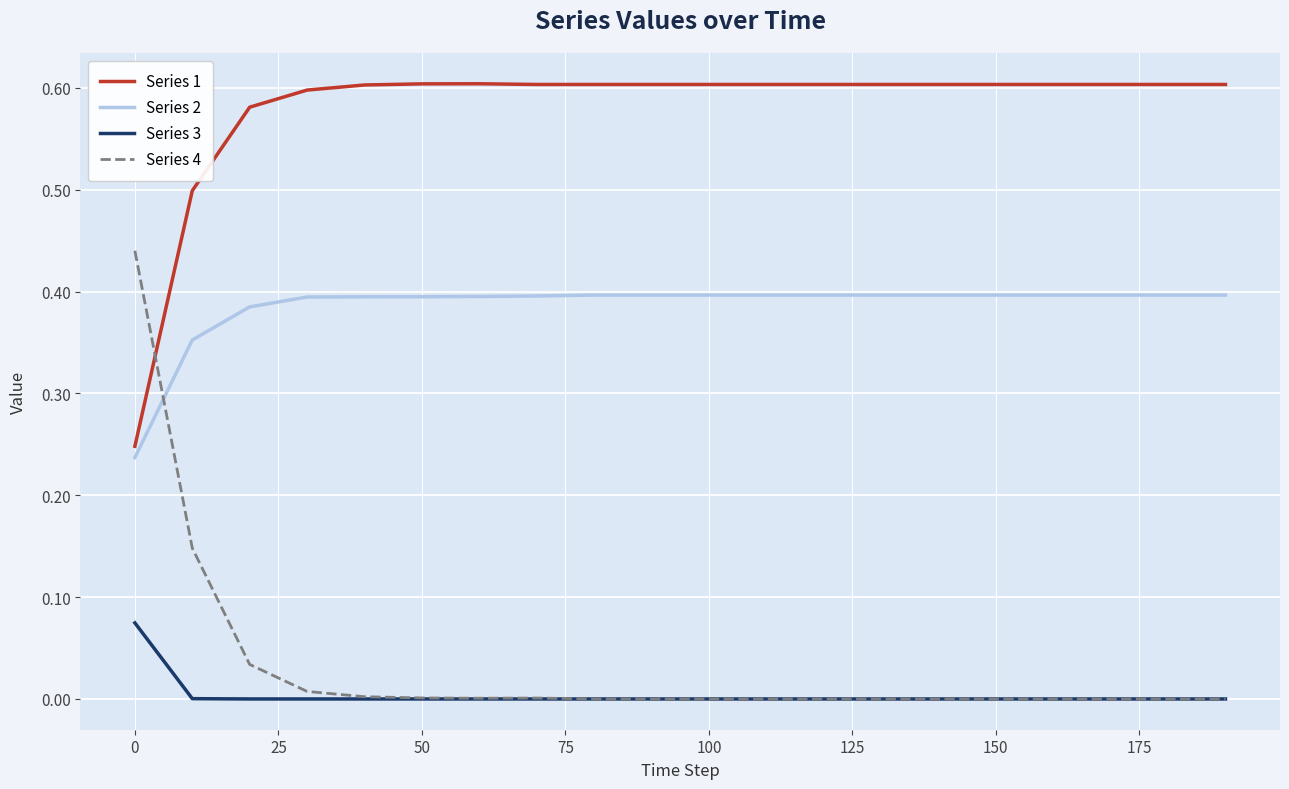

Rank the series by their maximum value, from highest to lowest.

Series 1, Series 4, Series 2, Series 3